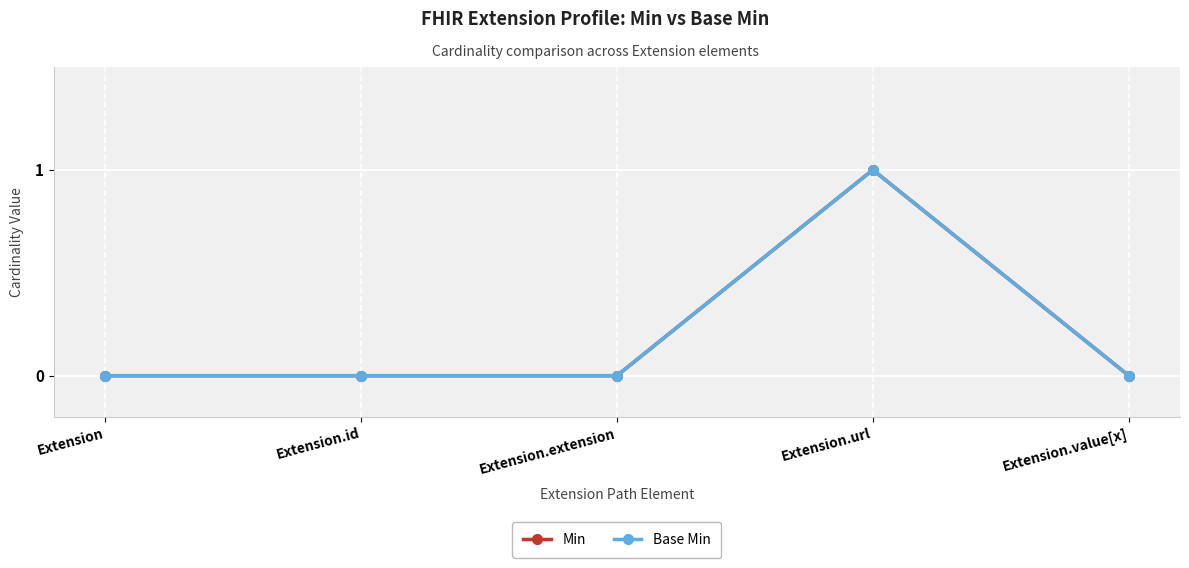

What is the difference between the Min values at Extension.url and Extension.value[x]?

1